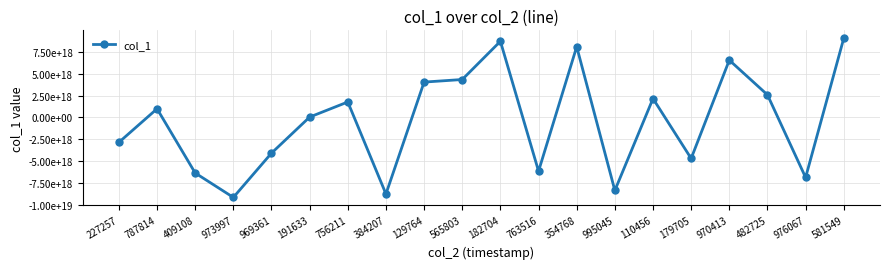

What is the label of the 16th point from the left?

179705